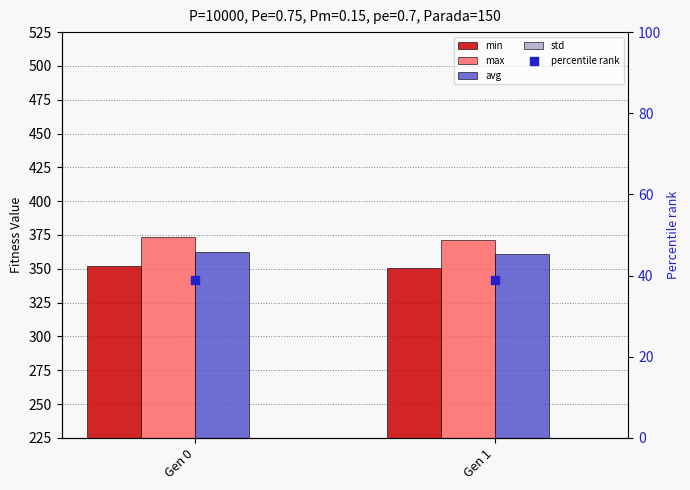

Which series has the largest Y range (max minus min)?

max